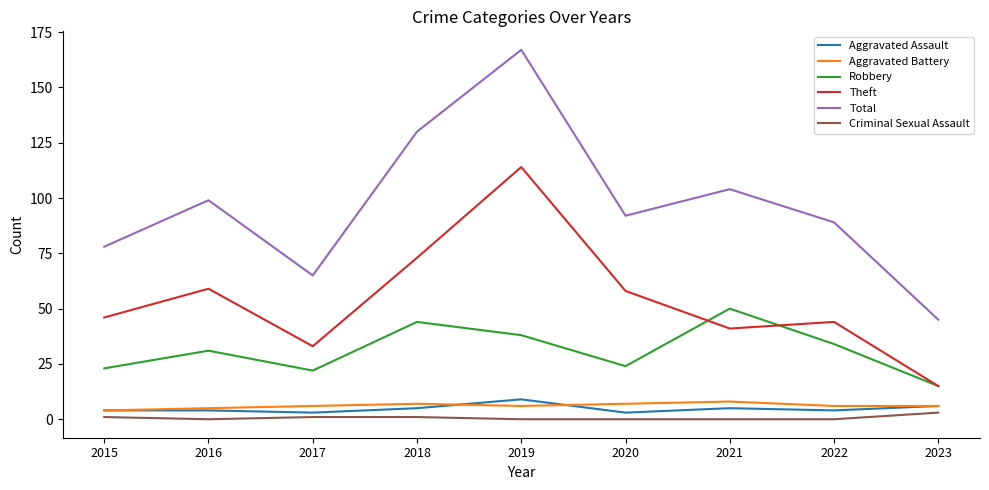

What is the difference between the Robbery values at 2016 and 2015?

8